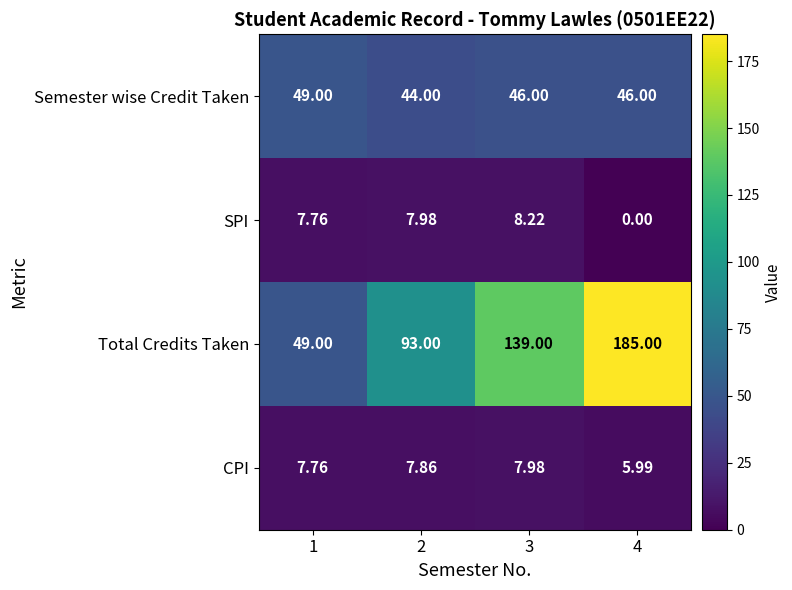

At which category does the chart reach its peak across all series?

4